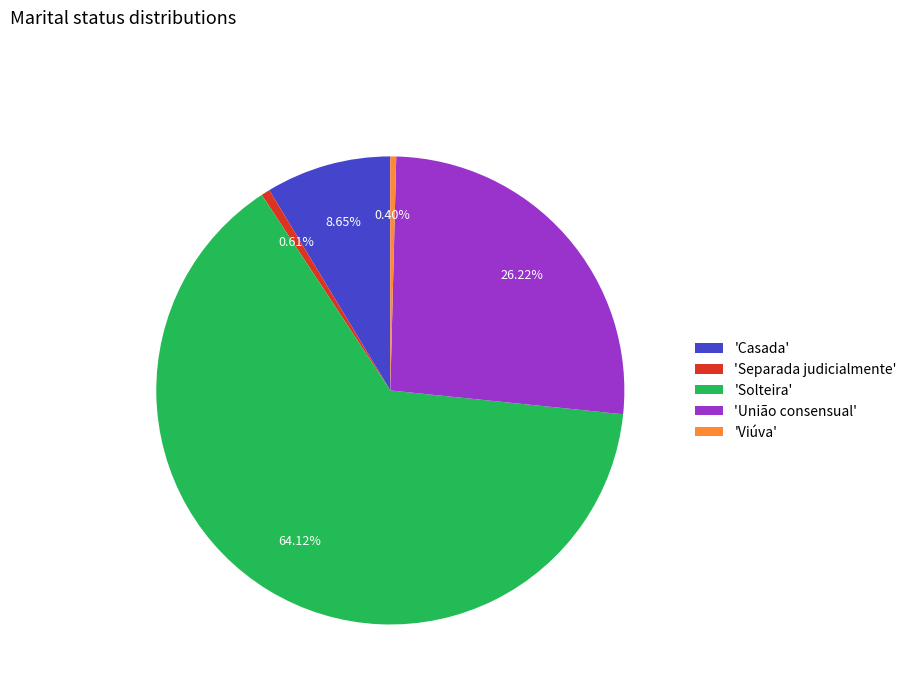

Combined, do 'Solteira' and 'Viúva' account for over 50%?

Yes